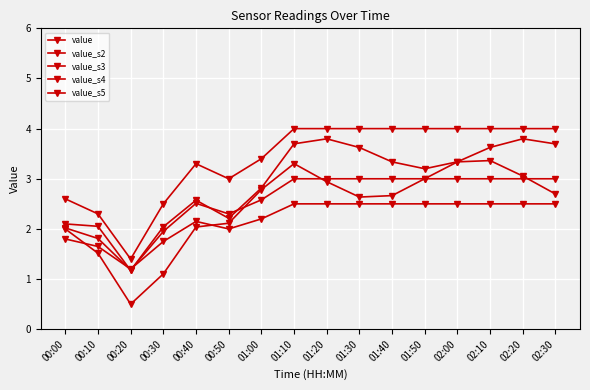

True or false: value_s5 has a value of 1.8 at 00:00.

True